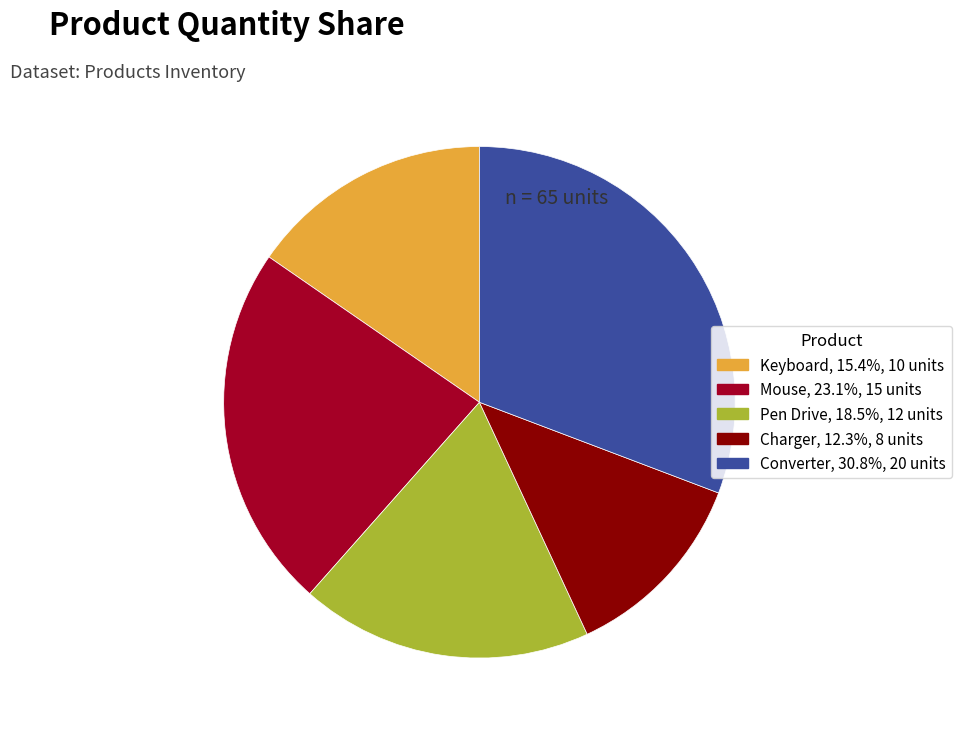

How many slices are in this pie chart?

5